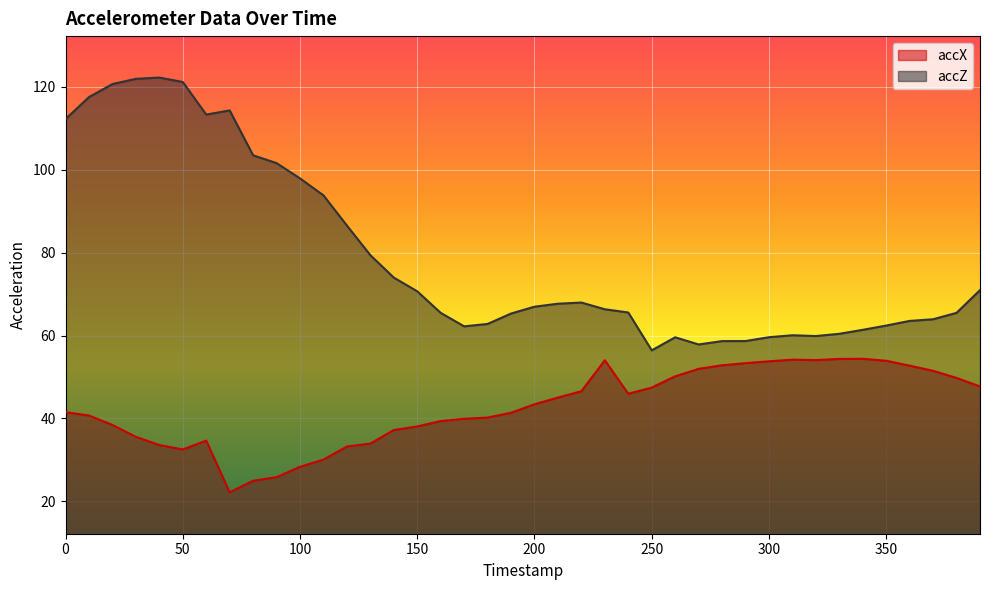

What is the sum of all accZ values?

3159.5